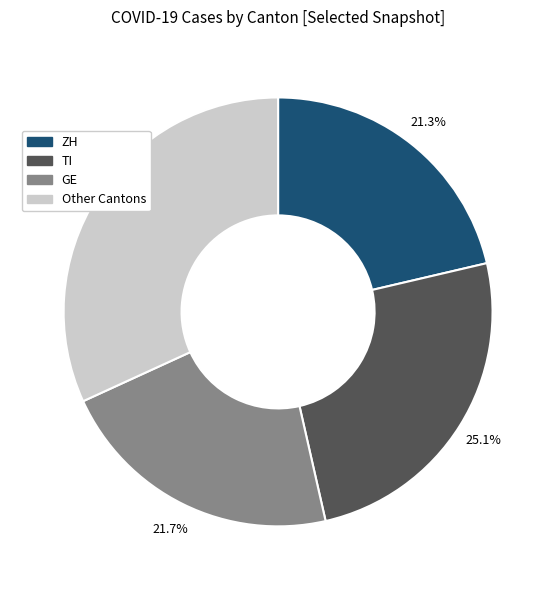

Is there a majority slice in this chart?

No